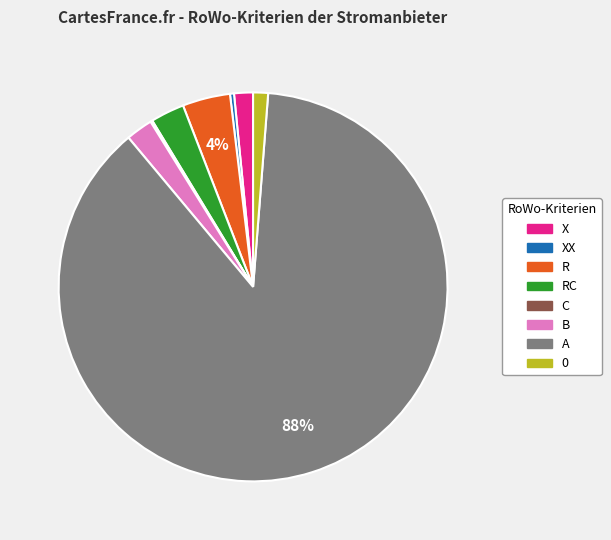

To the nearest percent, what is the difference between the largest and smallest slice percentages?

88%